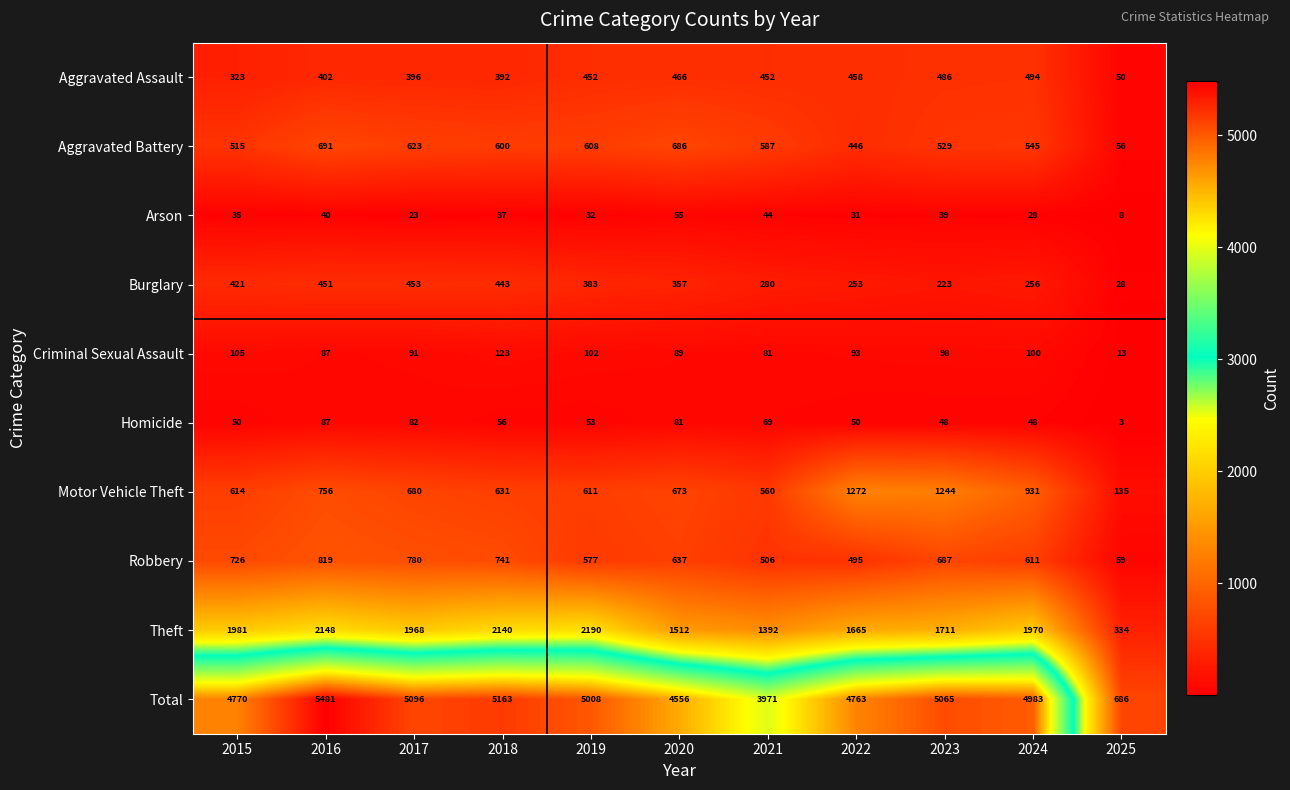

How many distinct data groups are displayed?

10